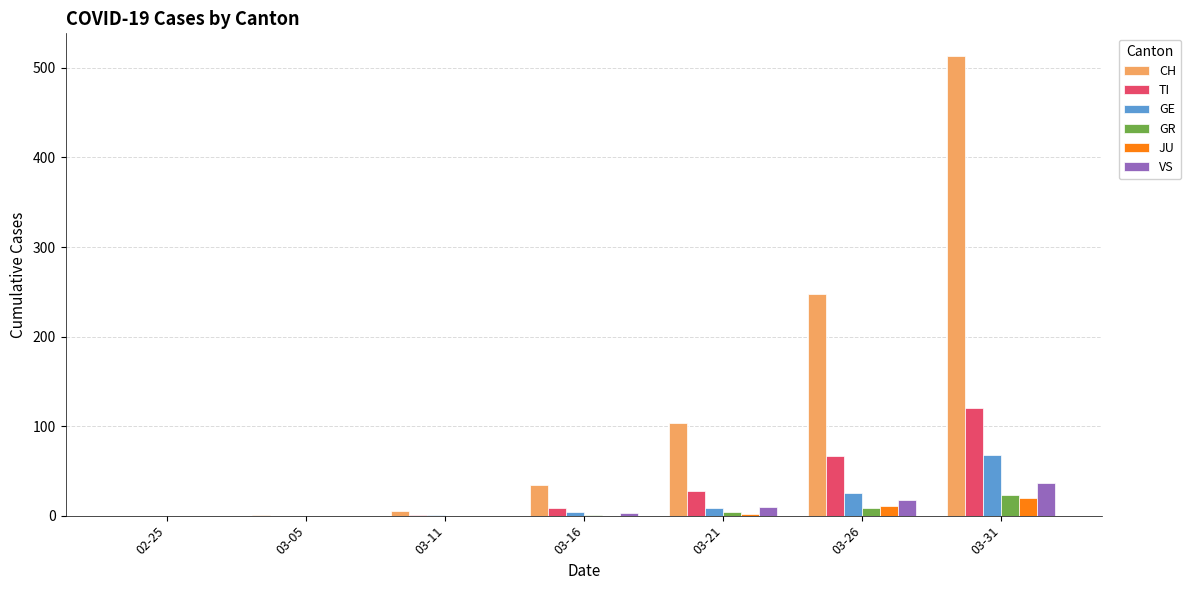

What are all the series names shown in the legend?

CH, TI, GE, GR, JU, VS